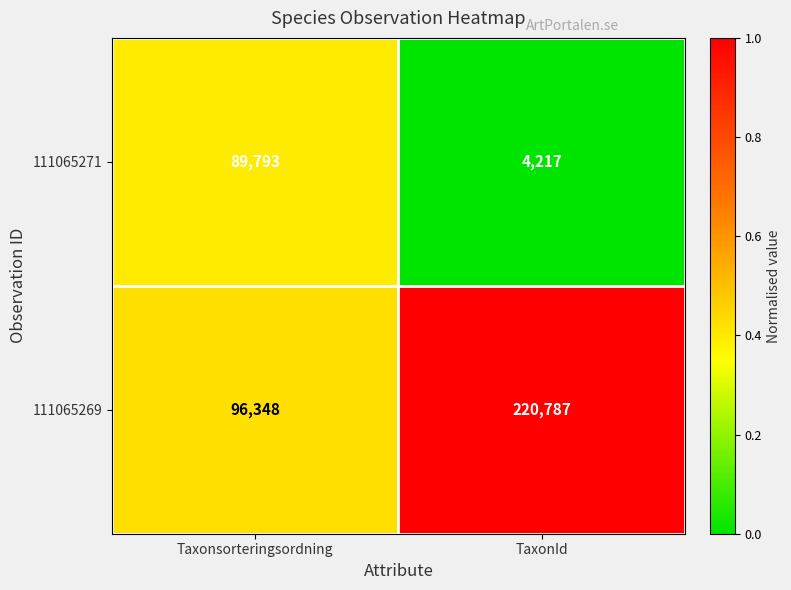

What is the difference between the maximum and minimum values in the 111065271 series?

85576